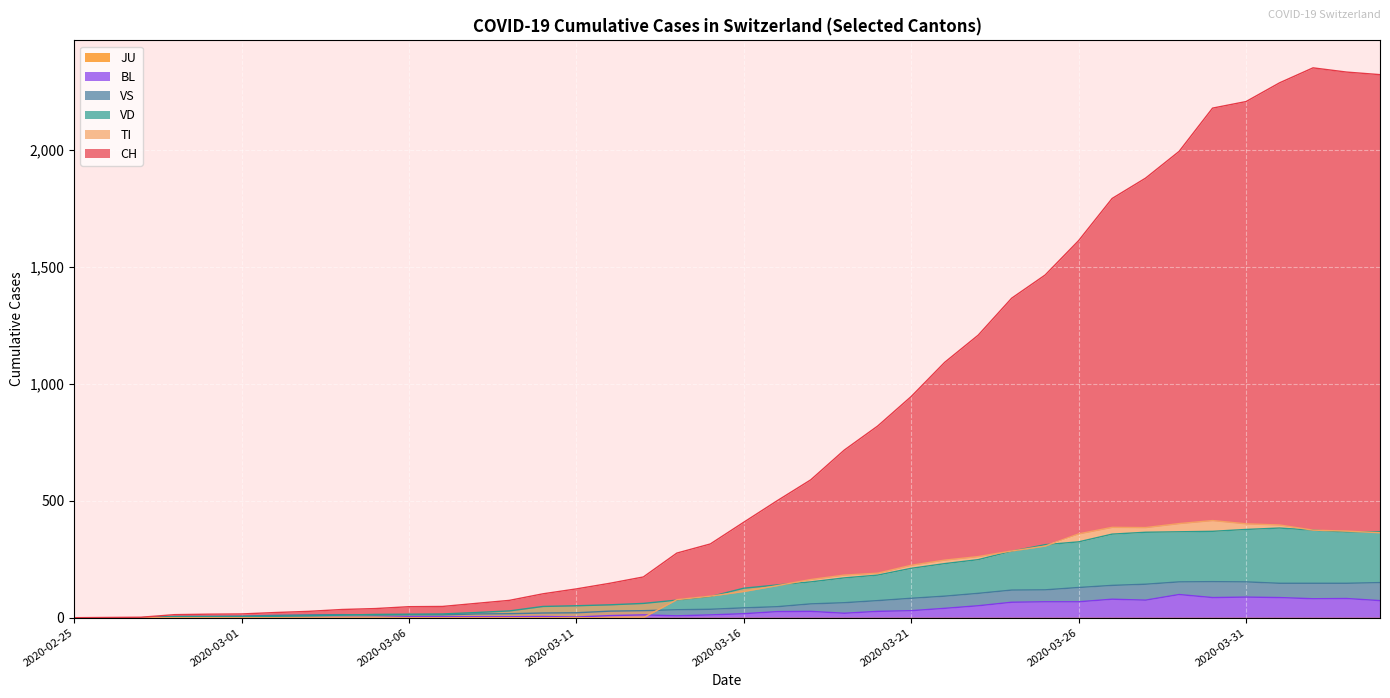

What is the spread (max minus min) of values at 2020-03-28?

1803